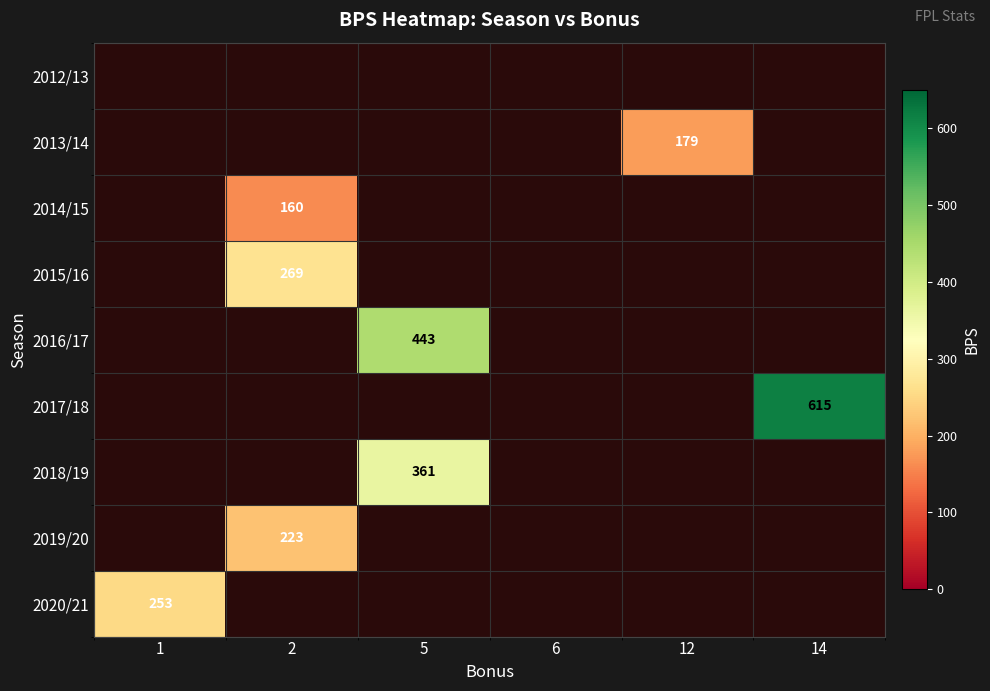

The 2020/21 series shows 357 at 1. True or false?

False